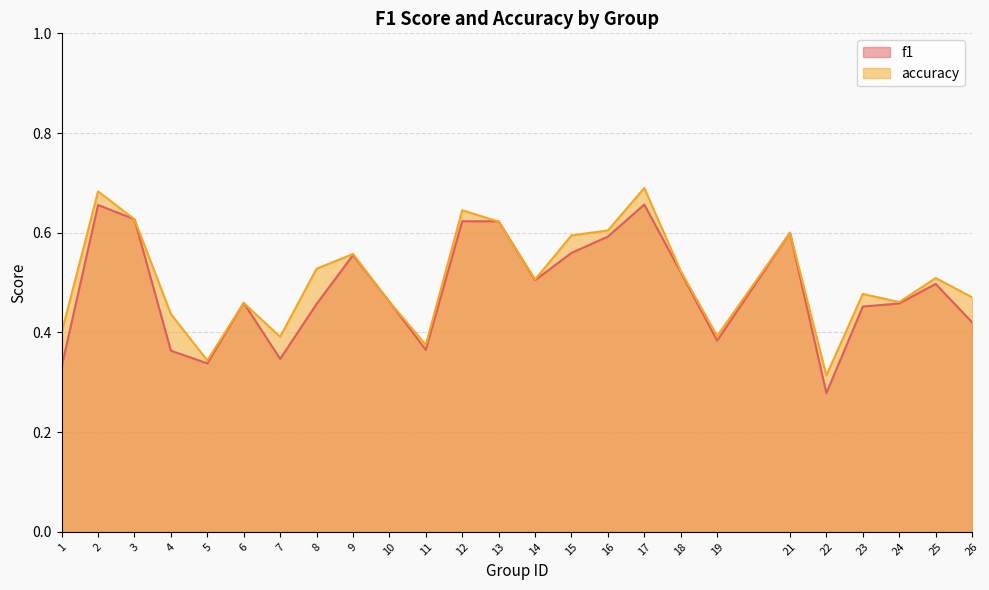

What is the maximum value for f1?

0.7